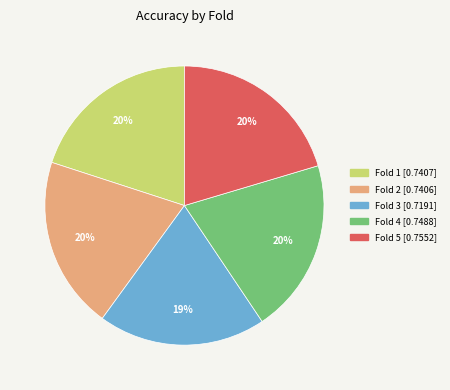

Which category has the smallest portion of the pie?

Fold 3